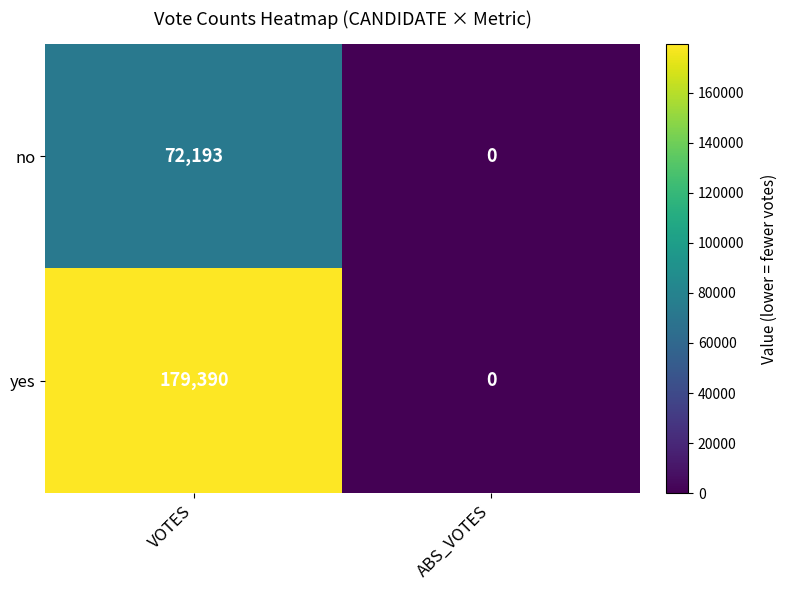

What is the sum of all no values?

72193